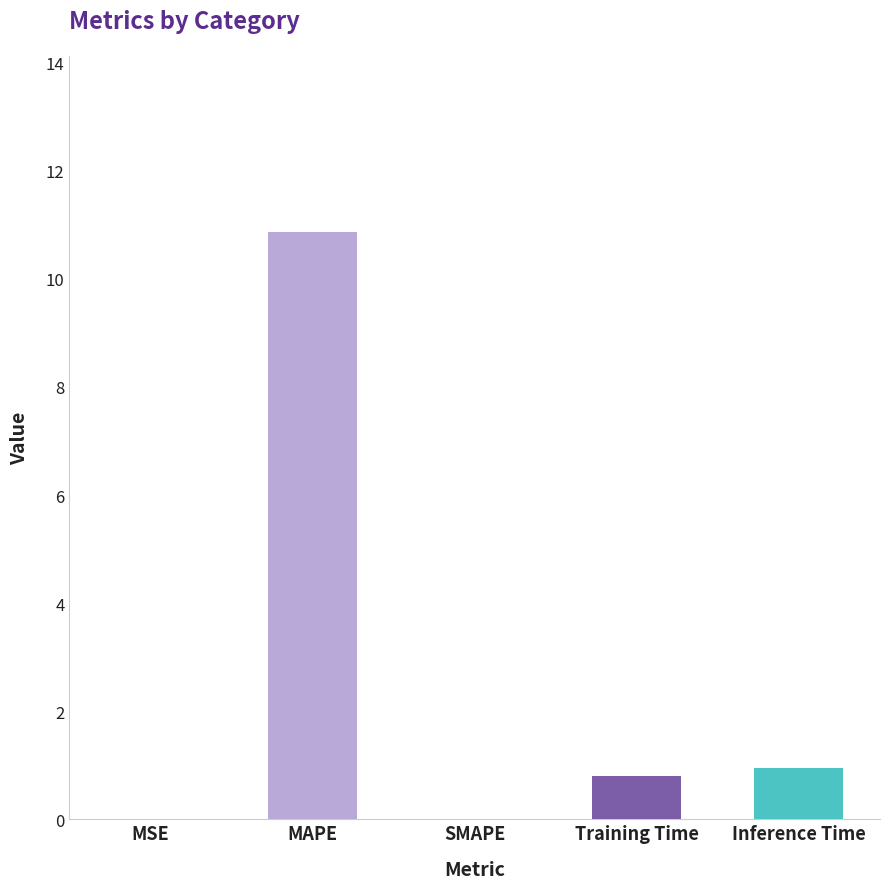

How many series are shown in this chart?

1